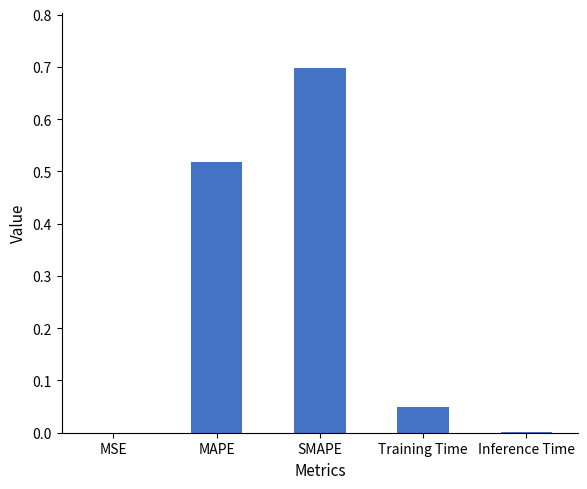

What is the change in value from SMAPE to Training Time?

-0.6